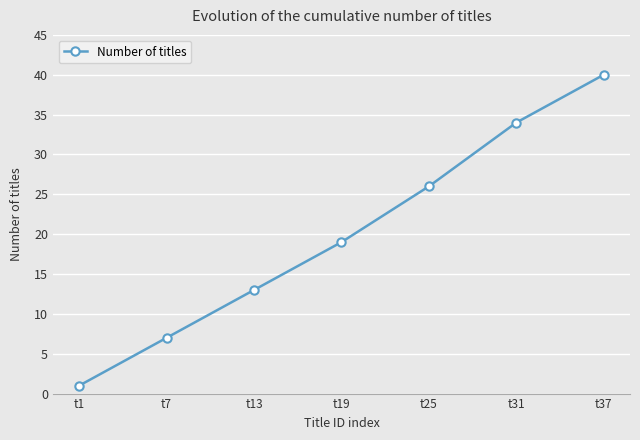

Rank the categories by value from highest to lowest.

t37, t31, t25, t19, t13, t7, t1